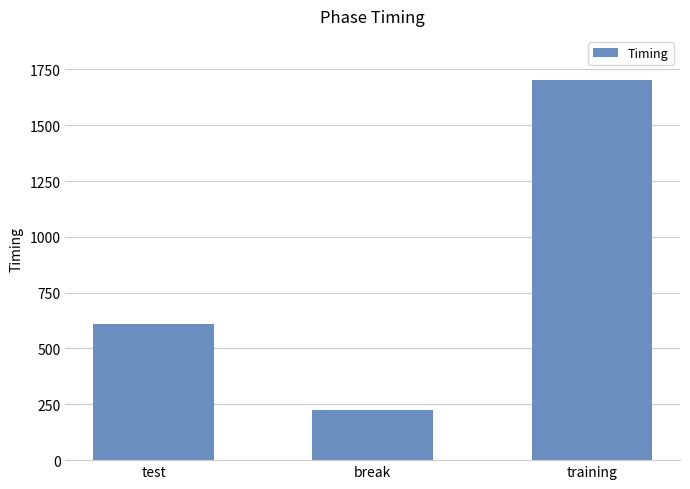

Approximately how many times larger is the value at training compared to break?

7.6